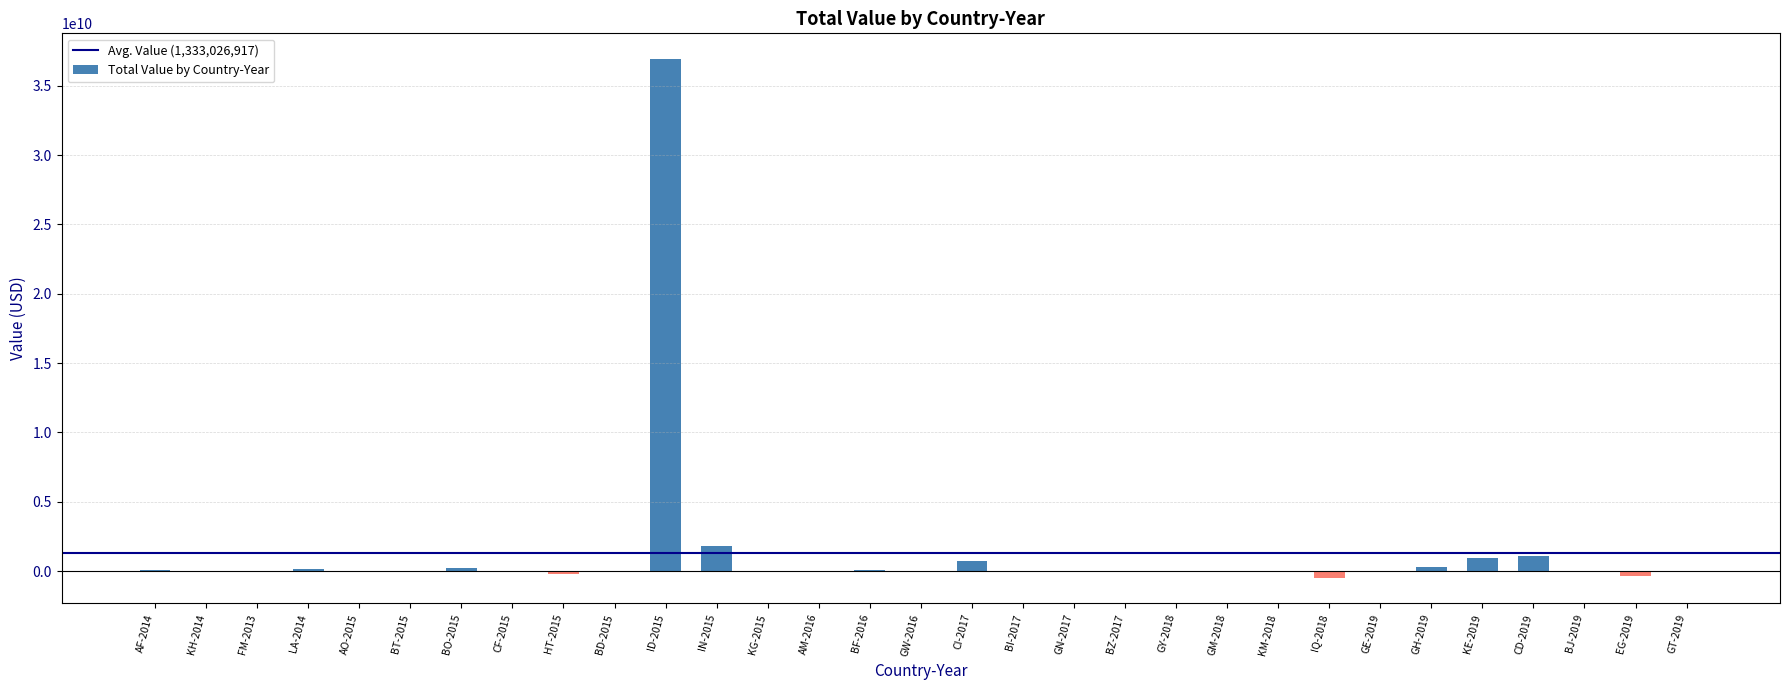

Which category has the highest value across all series?

ID-2015